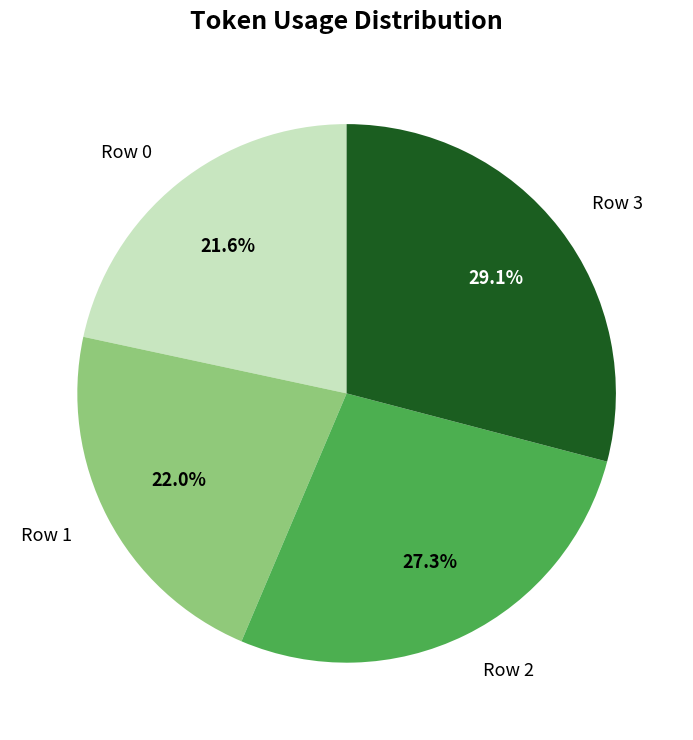

How many slices are in this pie chart?

4